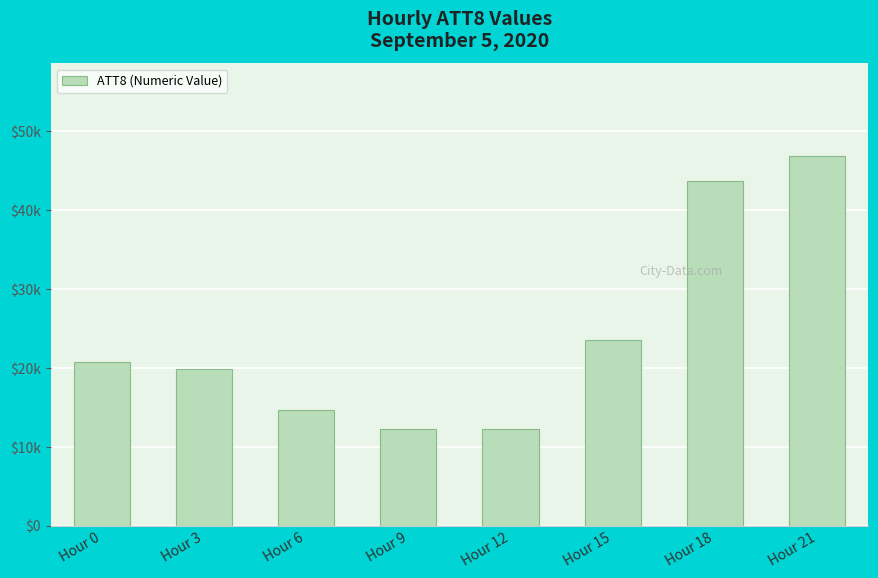

Between Hour 0 and Hour 18, which is larger?

Hour 18